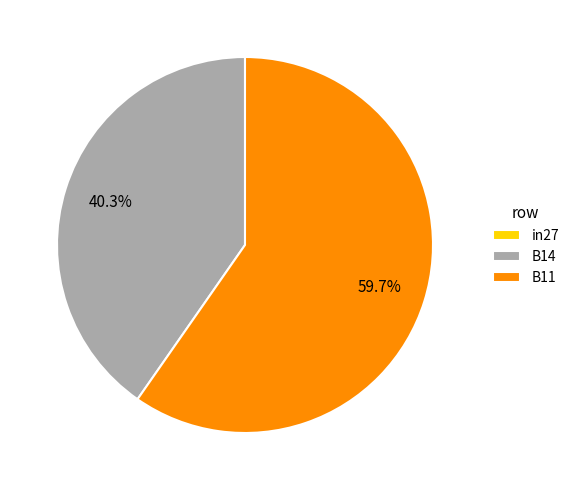

Is the sum of B11 and B14 greater than half?

Yes